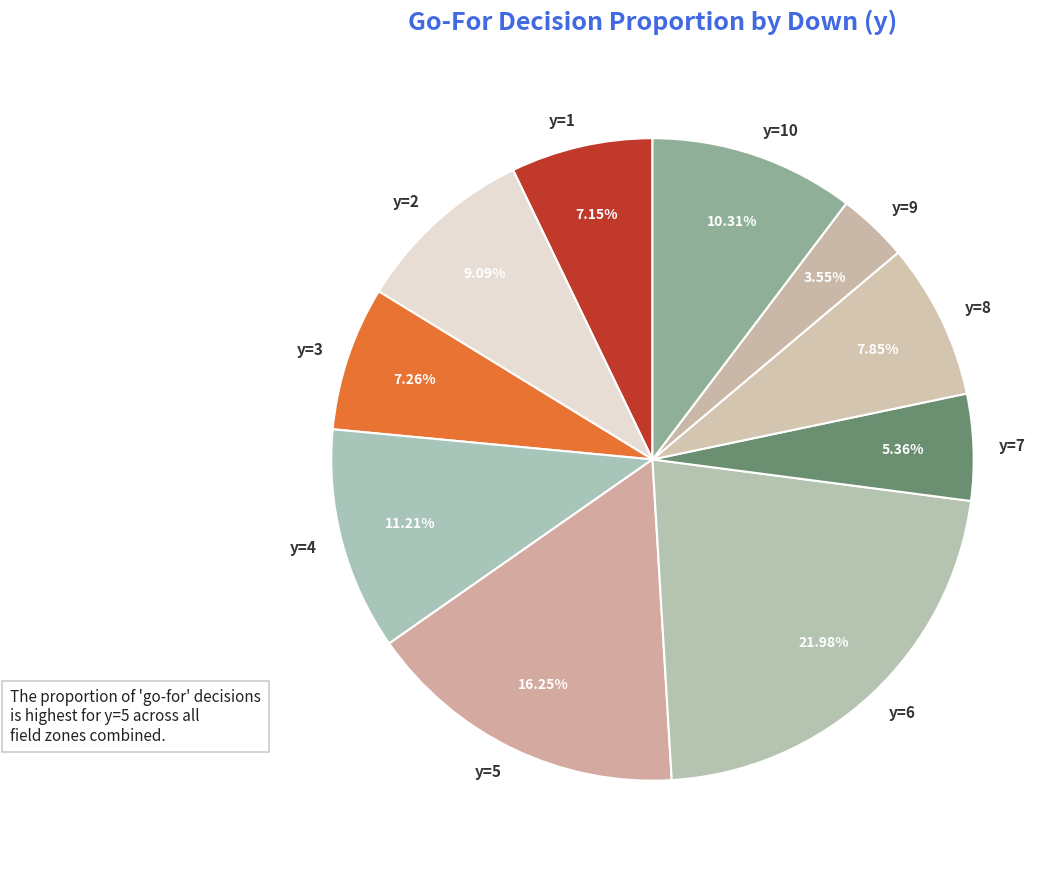

Do y=1 and y=2 together represent more than half of the pie?

No